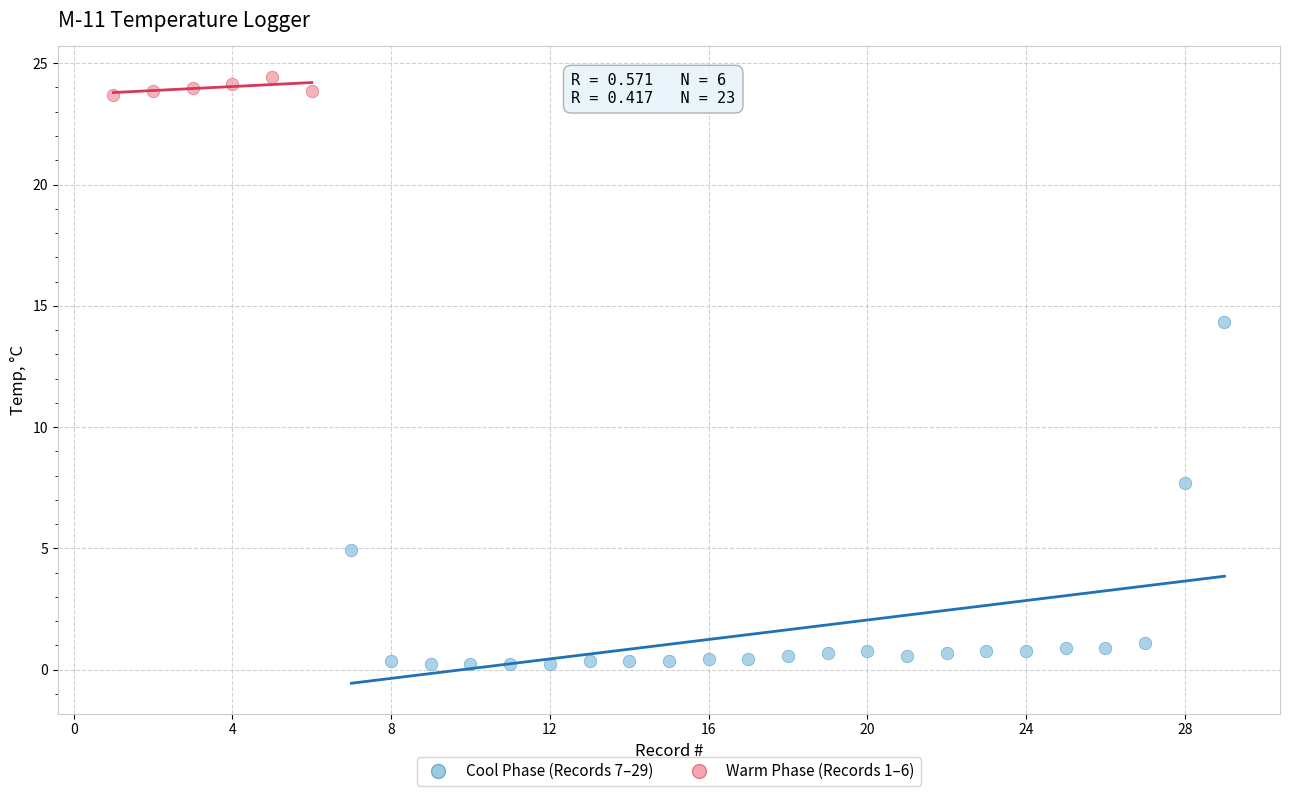

Which series has the widest spread of Y values?

Cool Phase (Records 7–29)